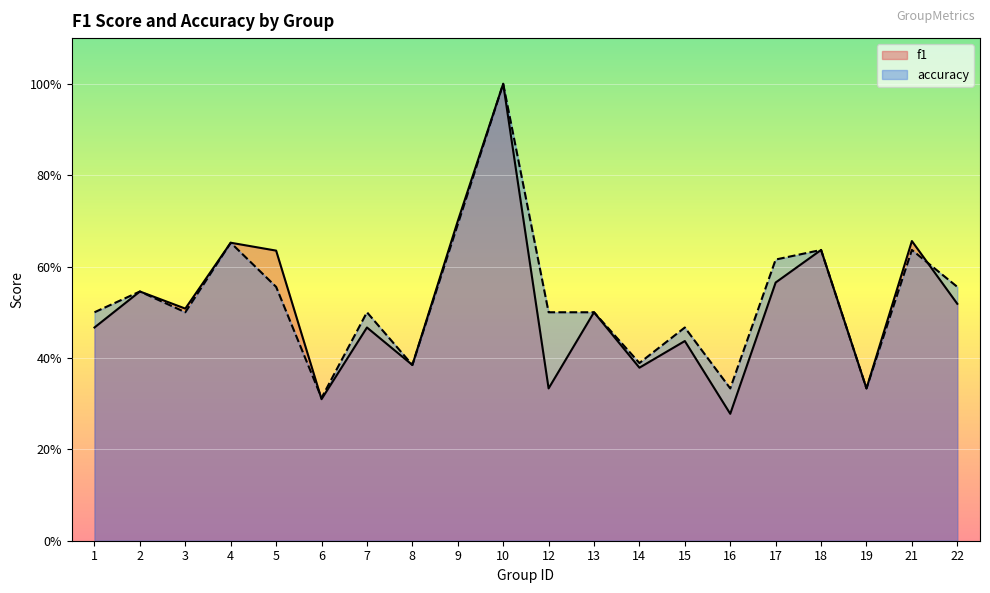

What is the total value across all series at 5?

1.2